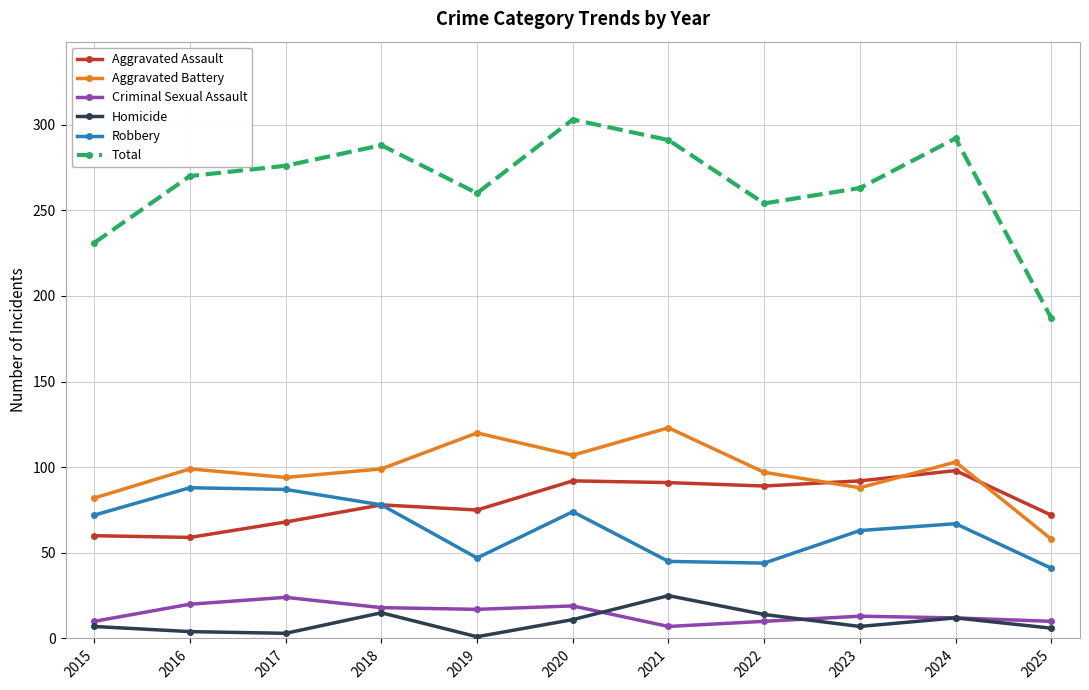

True or false: Criminal Sexual Assault has more than 0 interior local peaks.

True